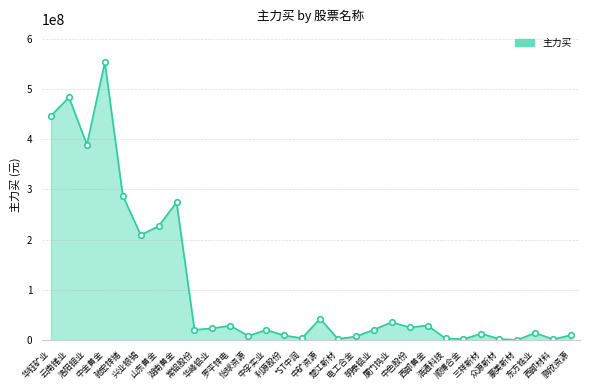

What is the difference between the maximum and minimum values?

552727819